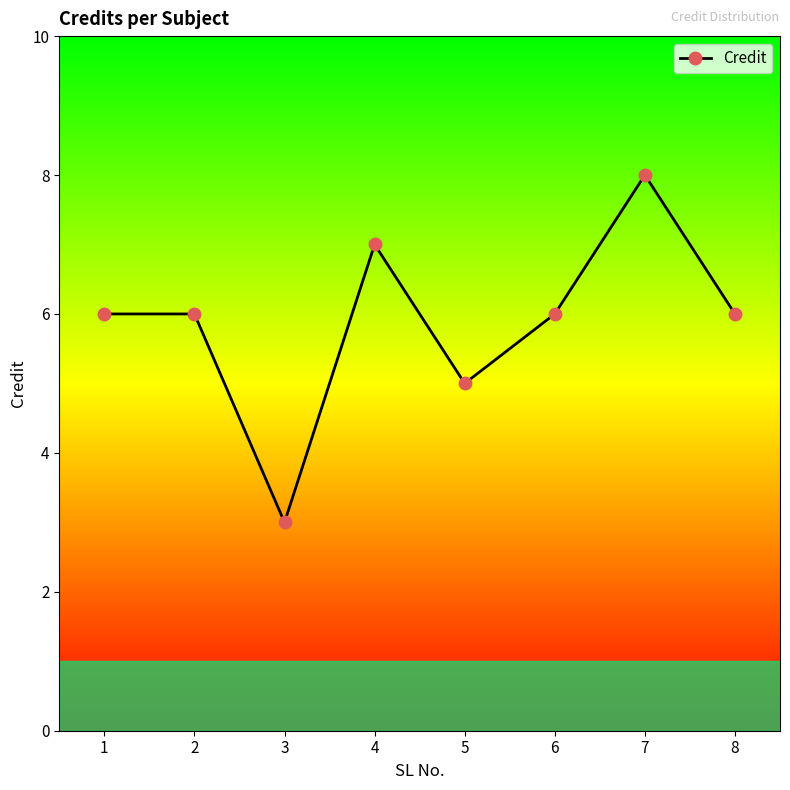

True or false: there are more than 1 points higher than both neighbors.

True